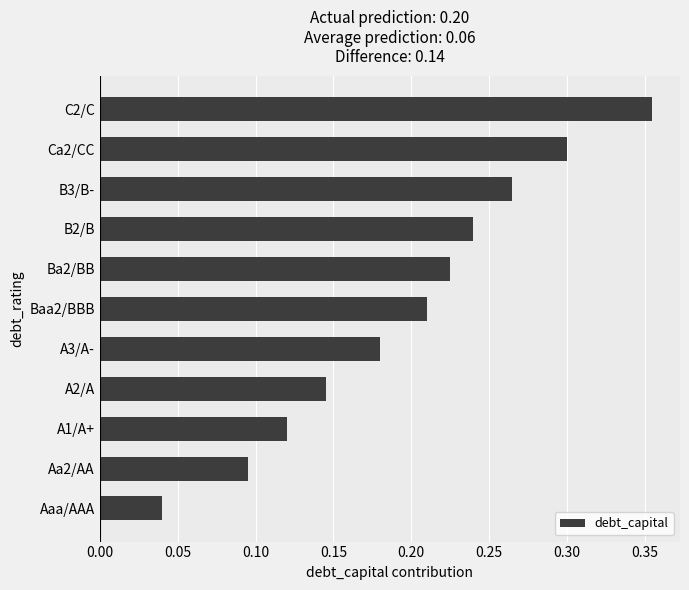

Which label corresponds to the largest value in the chart?

C2/C